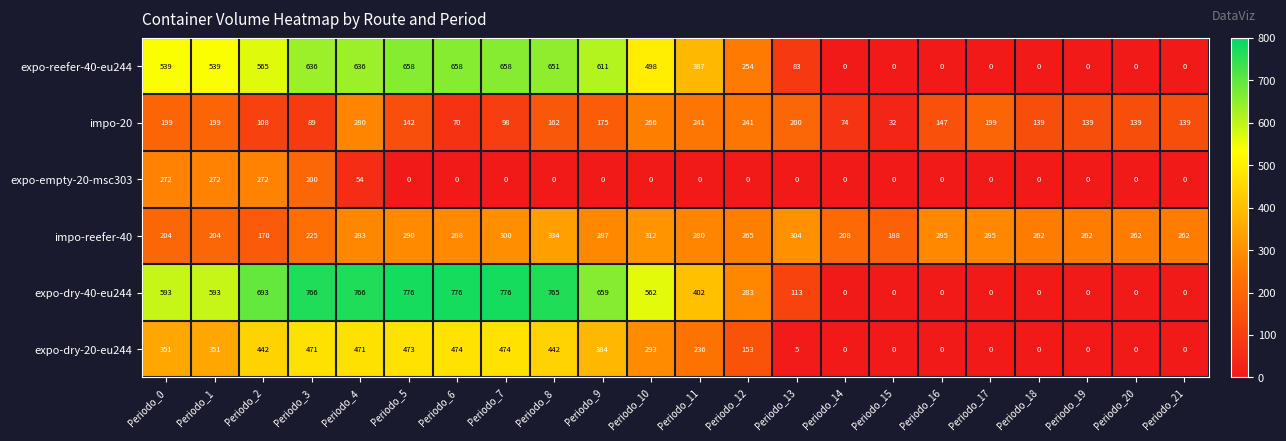

At how many categories does at least one series exceed 233?

20